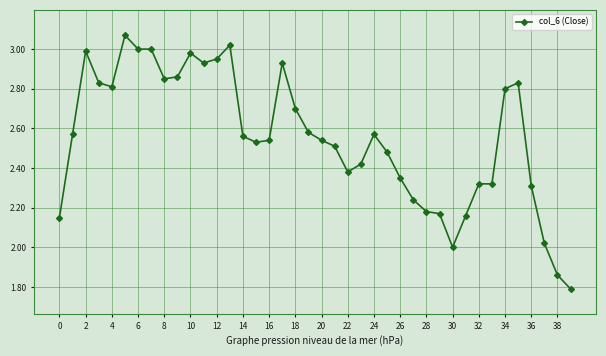

What is the sum of all values?

102.1